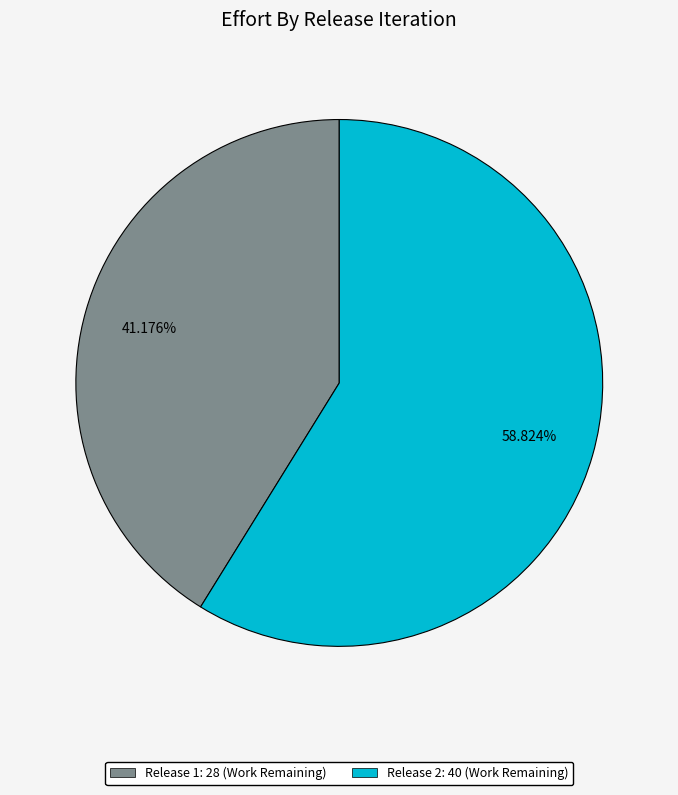

Is there a majority slice in this chart?

Yes